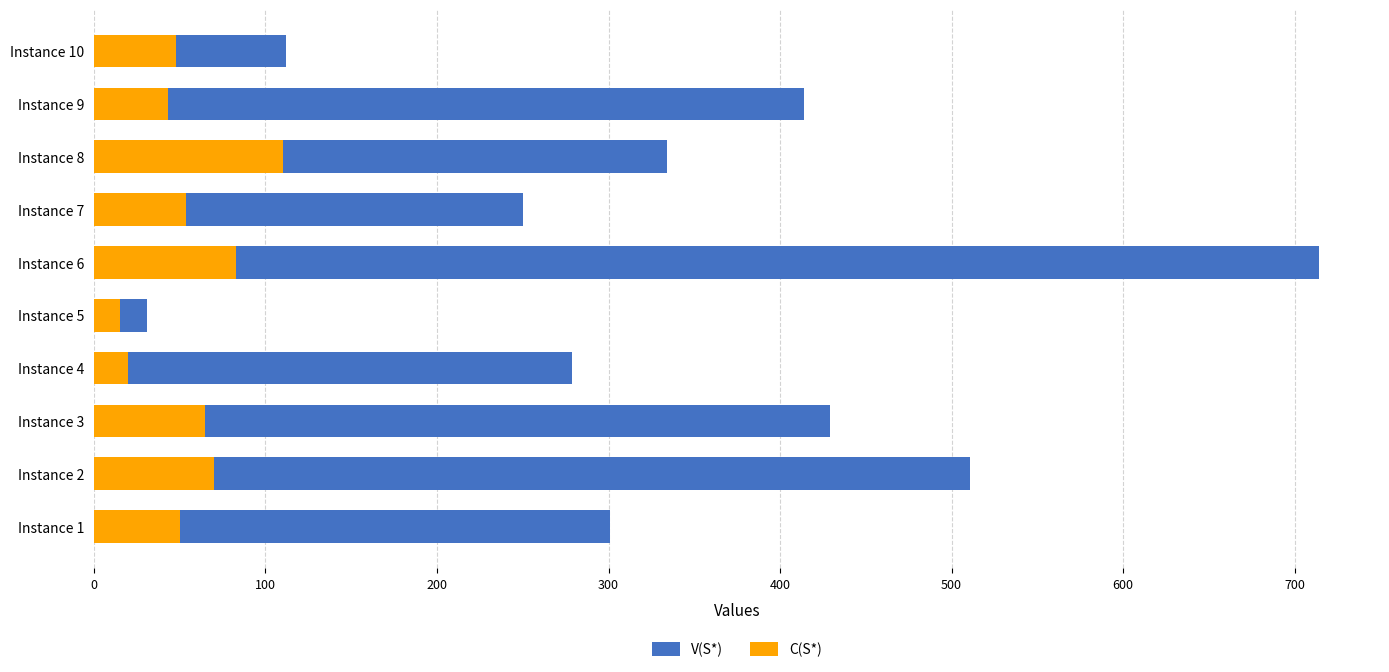

Rank the series by their average value, from lowest to highest.

C(S*), V(S*)